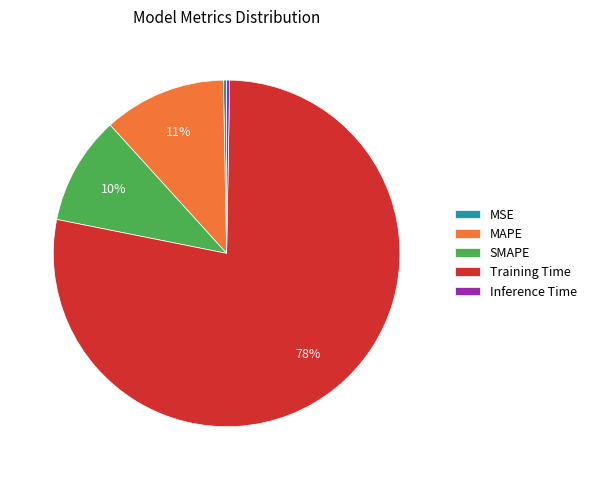

Is there a majority slice in this chart?

Yes